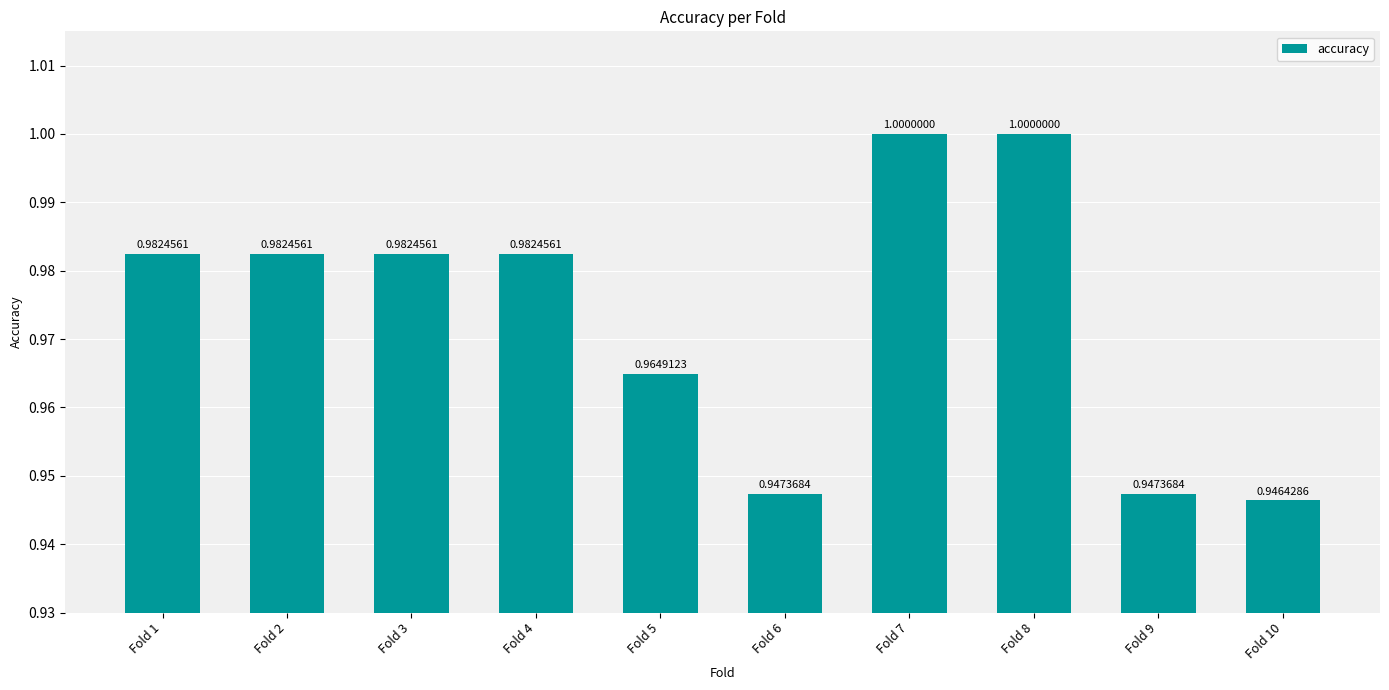

How many bars are there in total?

10